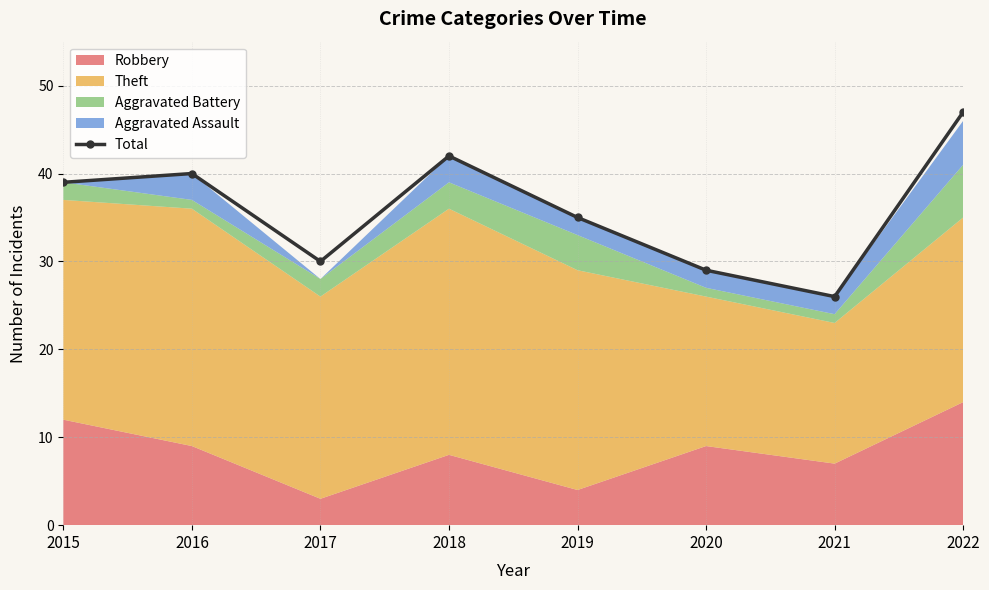

What is the change in value from 2017 to 2021?

-4